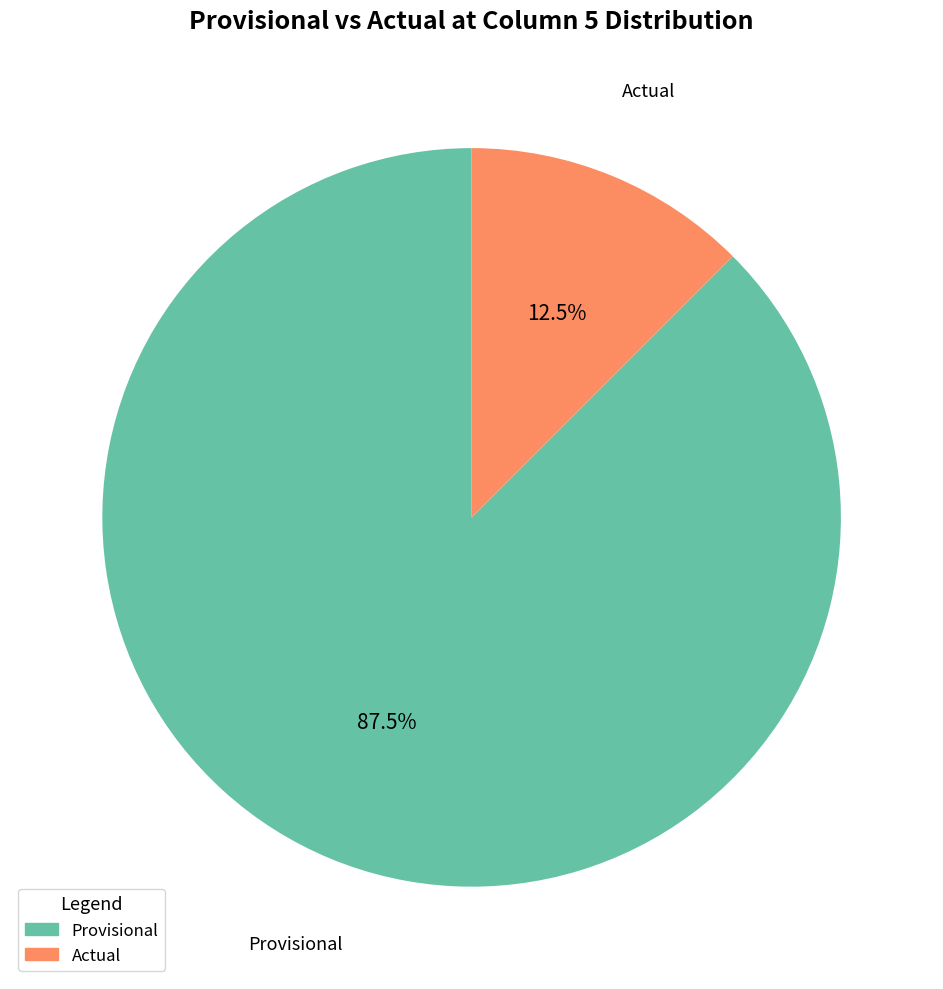

Which category has the biggest portion of the pie?

Provisional